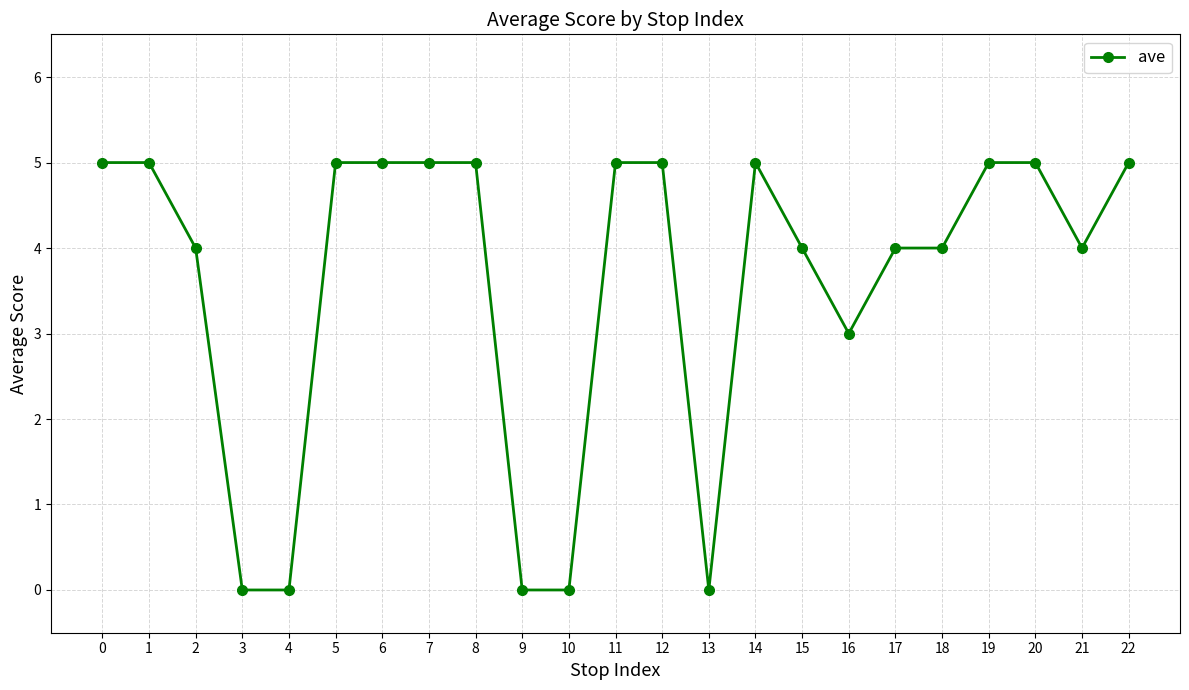

True or false: the data shows 5 at 5.

True